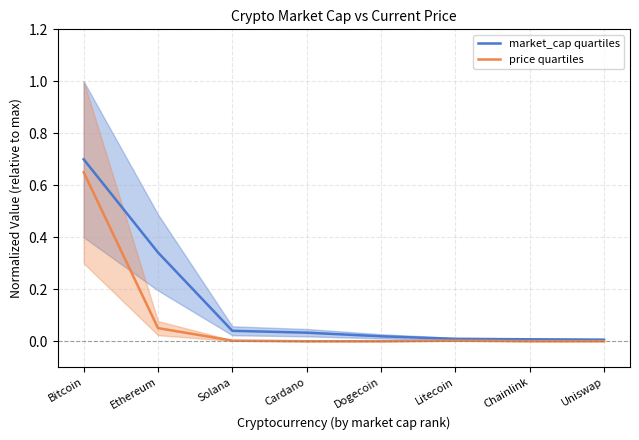

Is it true that market_cap quartiles equals 0.0 at Cardano?

False